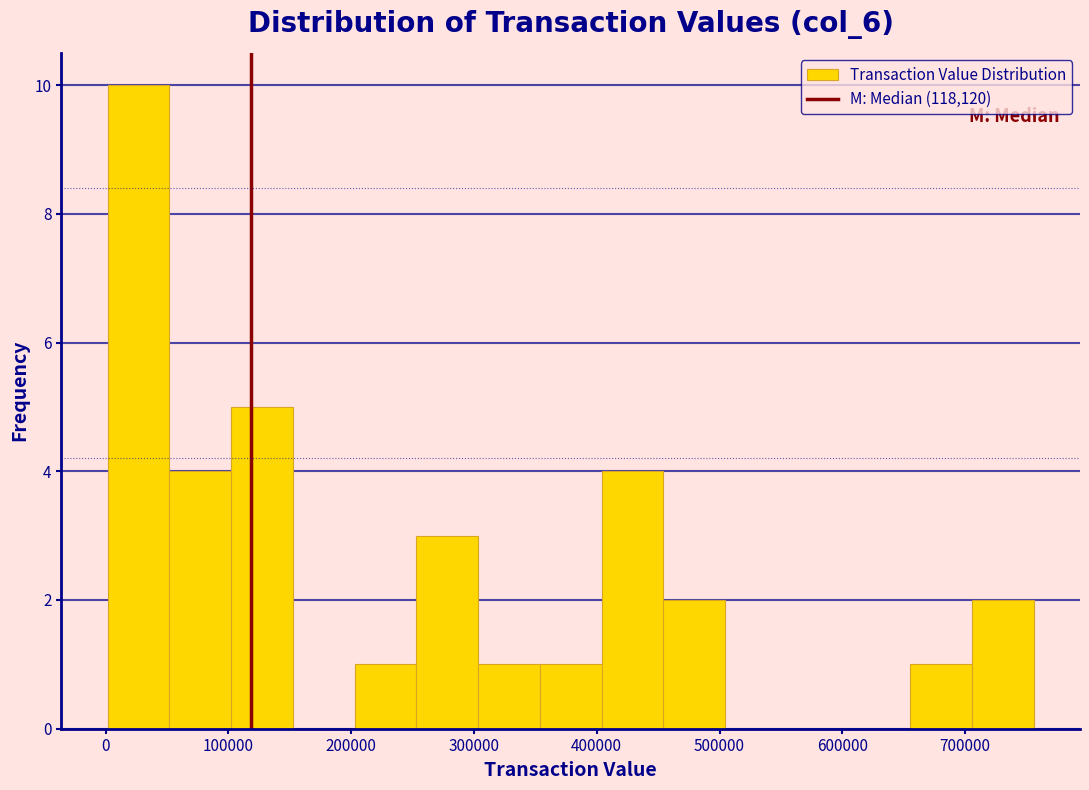

Reading left to right, transcribe this chart: for each bar, give the range it covers on the x-axis and its height. Neither the bar edges nor the heights are printed on the chart, so give them approximately, as read against the axes.

0 to 50000: 10
50000 to 100000: 4
100000 to 150000: 5
150000 to 200000: 0
200000 to 250000: 1
250000 to 300000: 3
300000 to 350000: 1
350000 to 400000: 1
400000 to 450000: 4
450000 to 500000: 2
500000 to 550000: 0
550000 to 610000: 0
610000 to 660000: 0
660000 to 710000: 1
710000 to 760000: 2